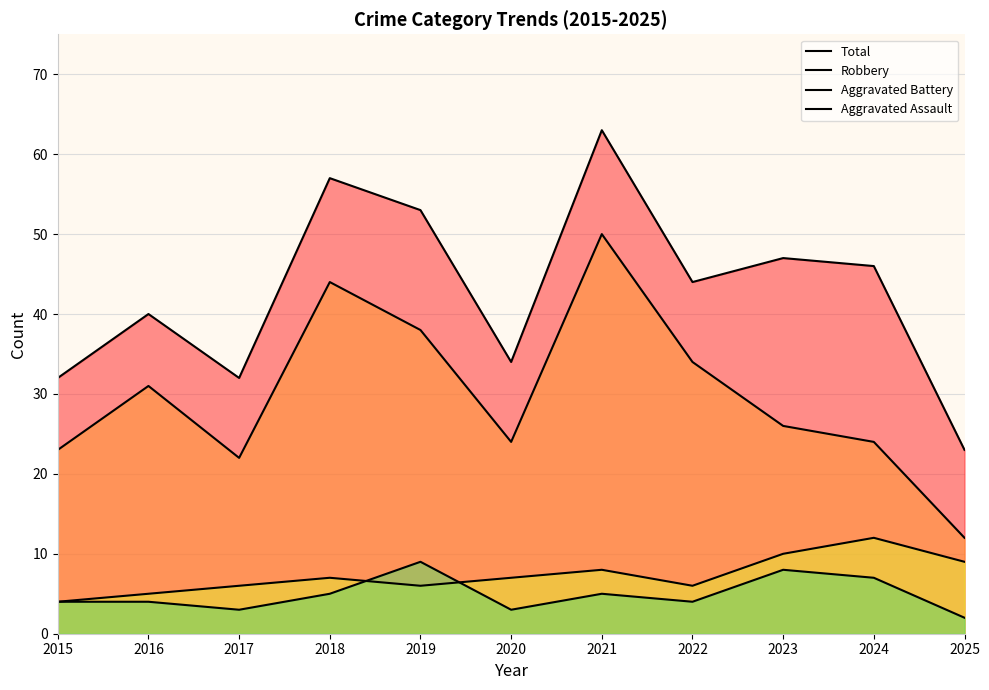

What is the value of the Robbery point at the 9th from the left?

26